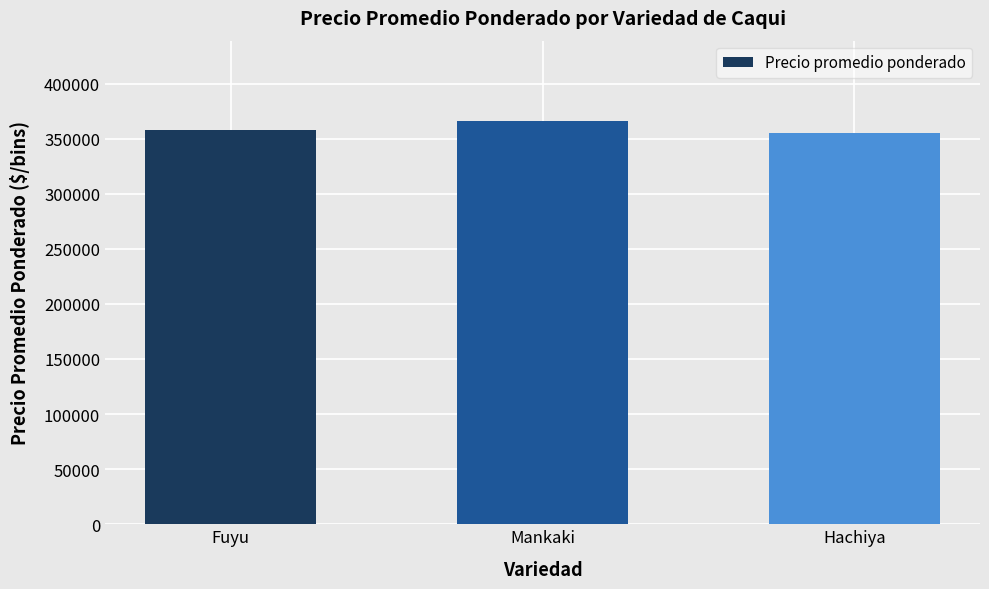

Which label corresponds to the largest value in the chart?

Mankaki